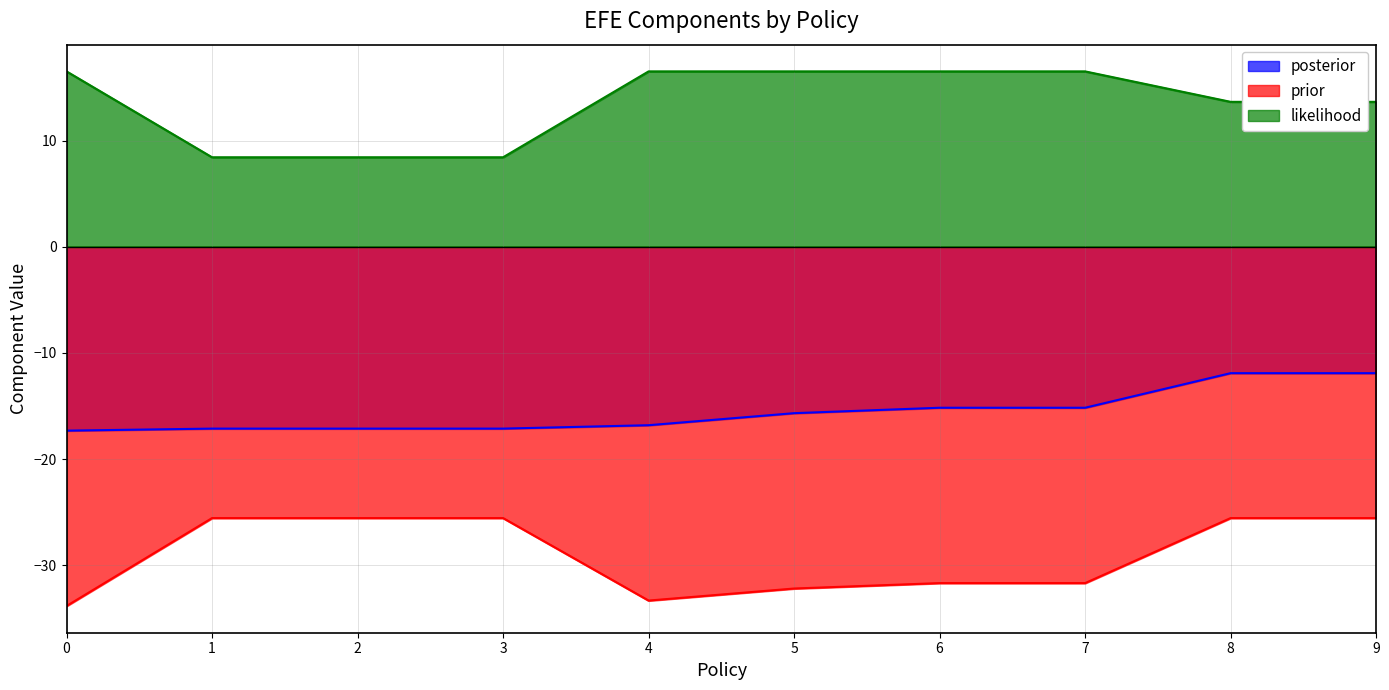

True or false: prior and posterior cross at least once.

False